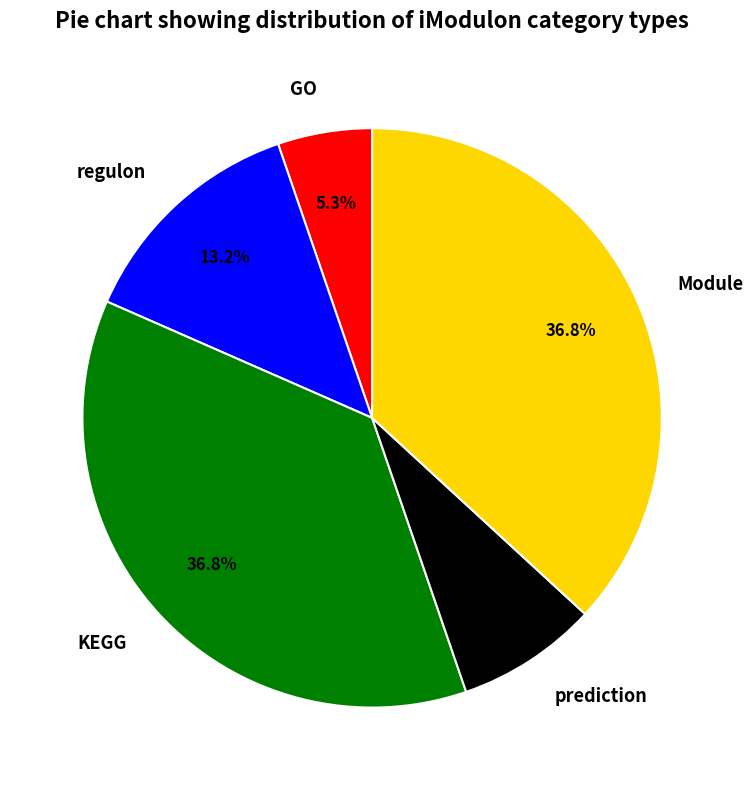

Is there a majority slice in this chart?

No